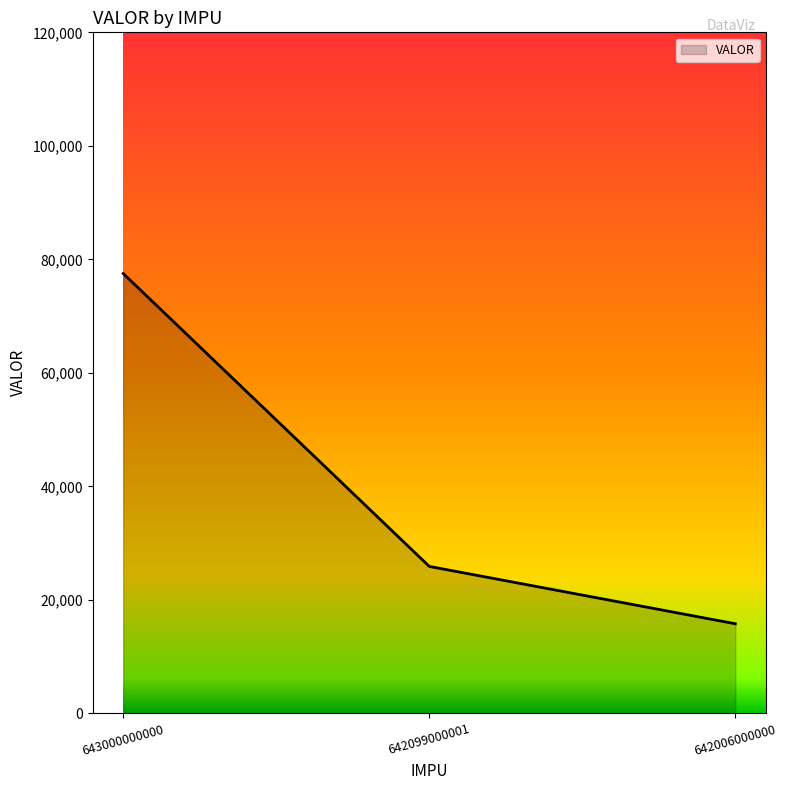

Rank the categories by value from lowest to highest.

642006000000, 642099000001, 643000000000